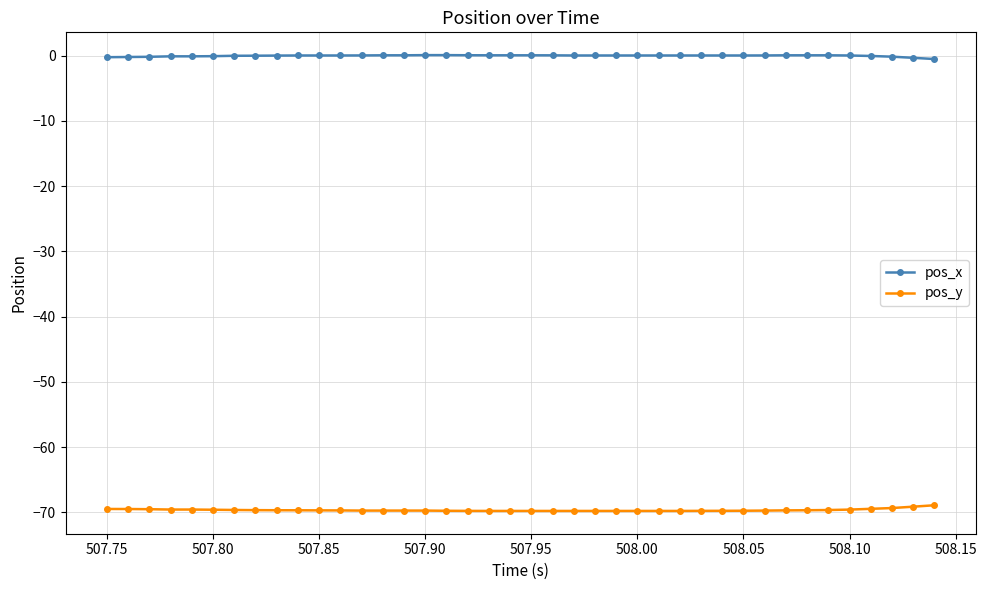

What is the sum of all pos_y values?

-2786.2